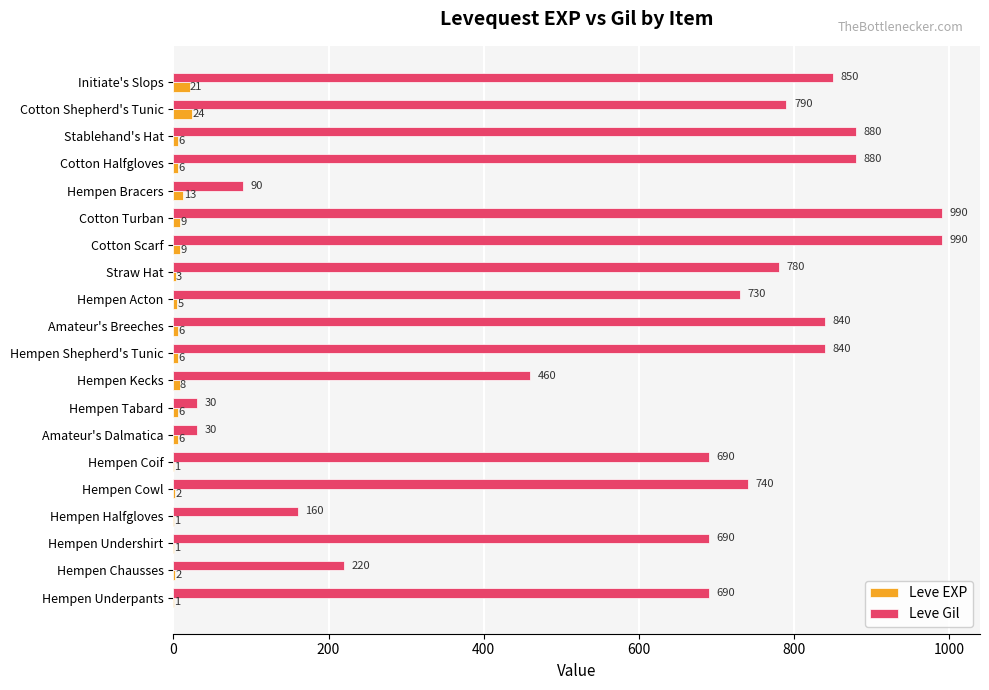

What is the sum of the Leve EXP values at Hempen Halfgloves and Hempen Acton?

6